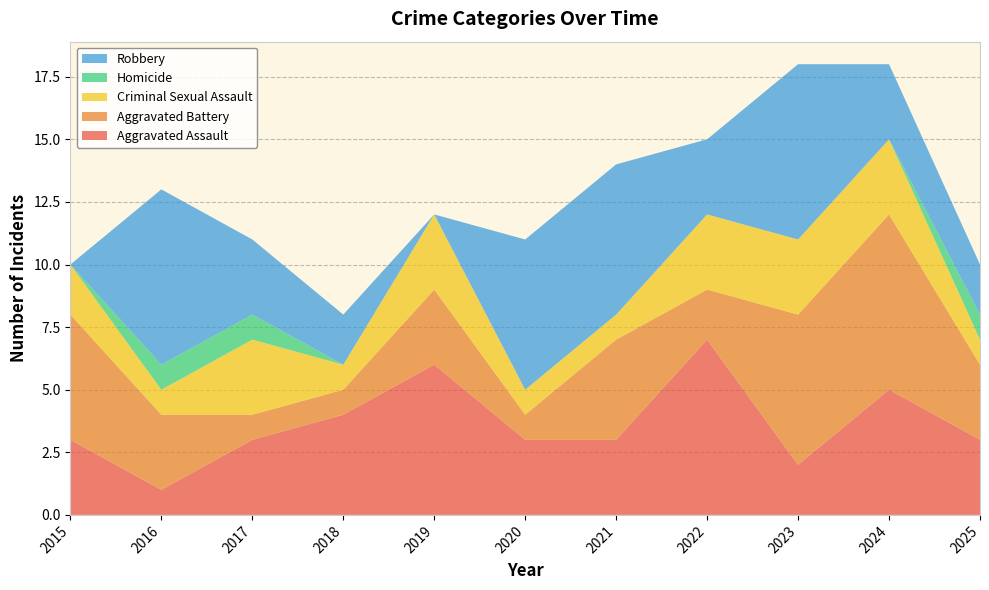

Reading left to right, list all the values displayed in this chart.

Aggravated Assault: 2015=3	2016=1	2017=3	2018=4	2019=6	2020=3	2021=3	2022=7	2023=2	2024=5	2025=3
Aggravated Battery: 2015=5	2016=3	2017=1	2018=1	2019=3	2020=1	2021=4	2022=2	2023=6	2024=7	2025=3
Criminal Sexual Assault: 2015=2	2016=1	2017=3	2018=1	2019=3	2020=1	2021=1	2022=3	2023=3	2024=3	2025=1
Homicide: 2015=0	2016=1	2017=1	2018=0	2019=0	2020=0	2021=0	2022=0	2023=0	2024=0	2025=1
Robbery: 2015=0	2016=7	2017=3	2018=2	2019=0	2020=6	2021=6	2022=3	2023=7	2024=3	2025=2